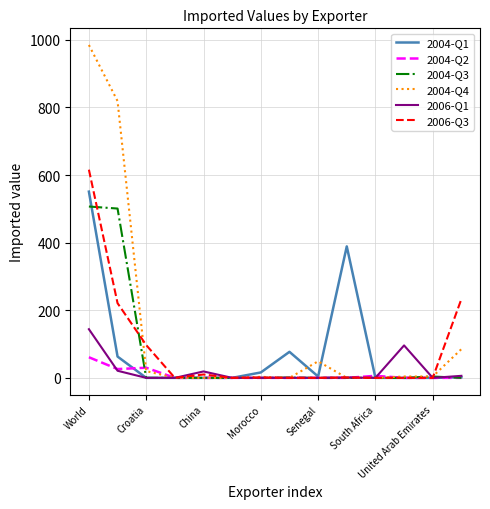

Which series has the largest total across all categories?

2004-Q4